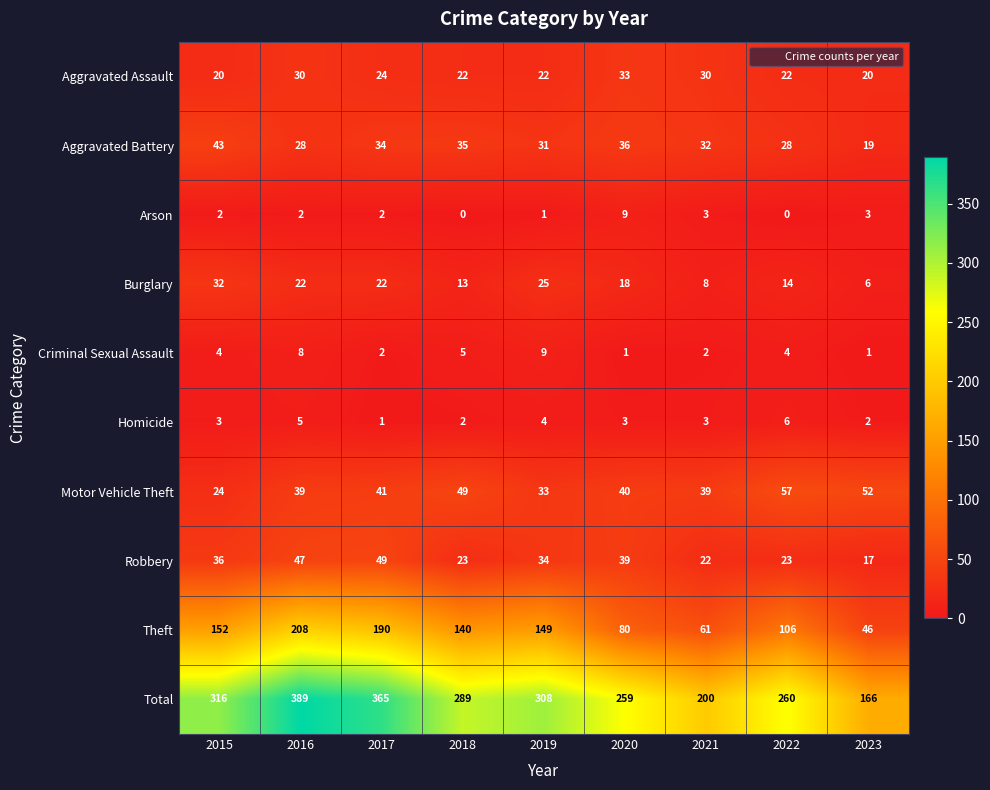

How many series are shown in this chart?

10